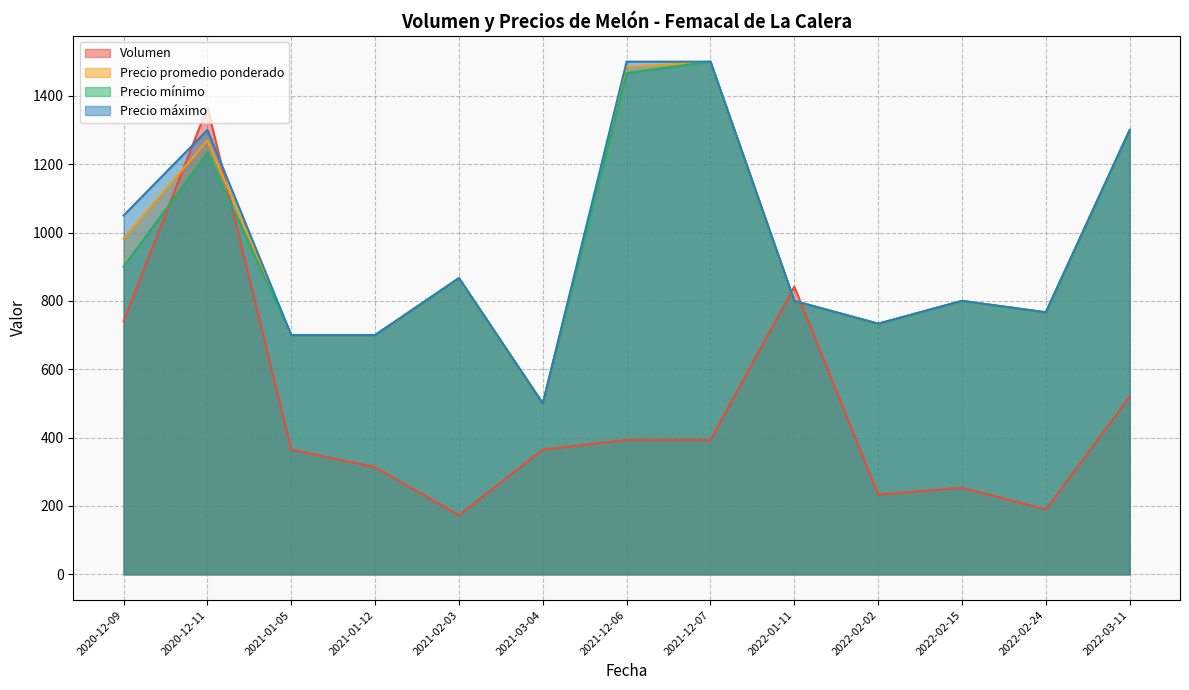

Which series has the largest range (max minus min)?

Volumen